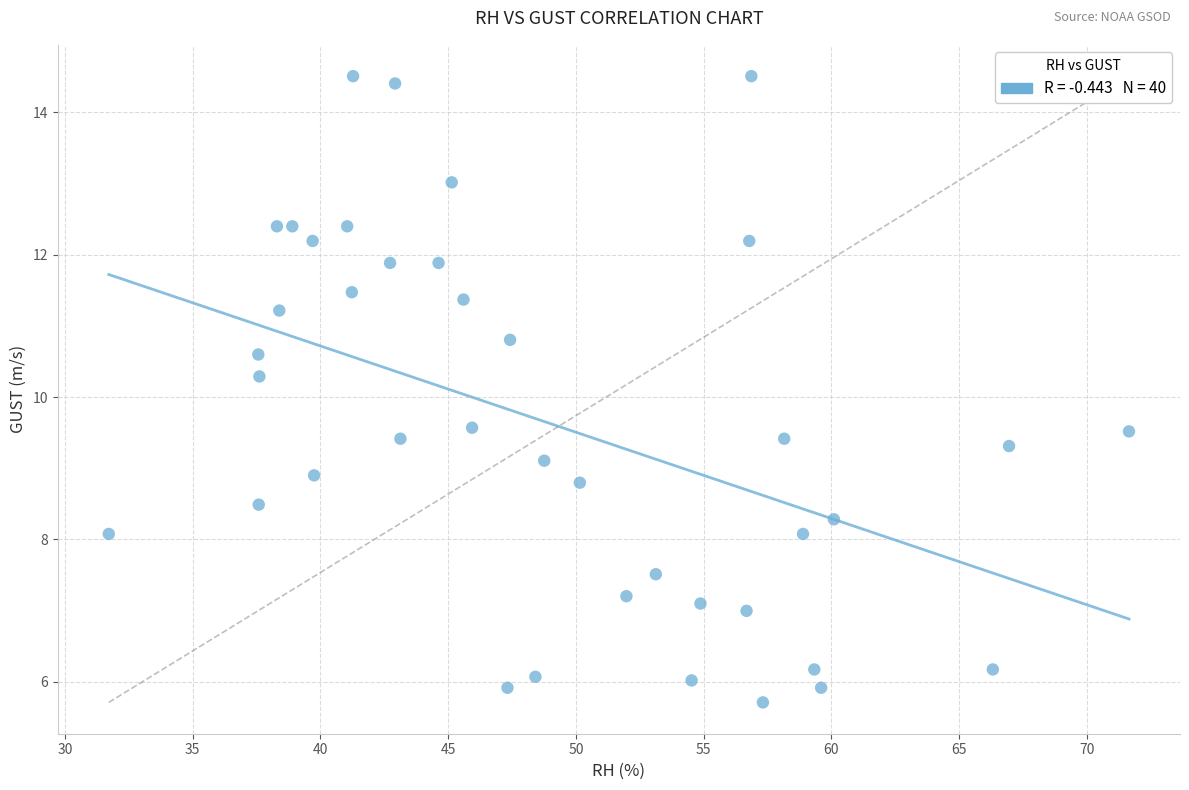

What Y value in the scatter plot is closest to 10?

10.3